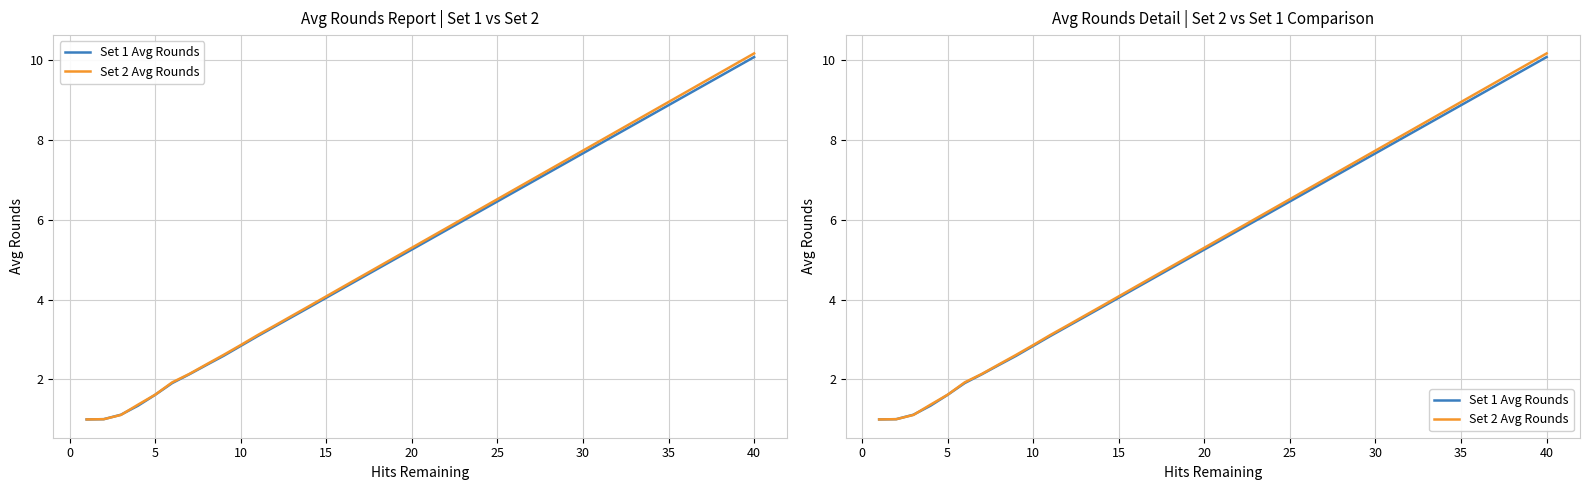

Which series has the largest total across all categories?

Set 2 Avg Rounds